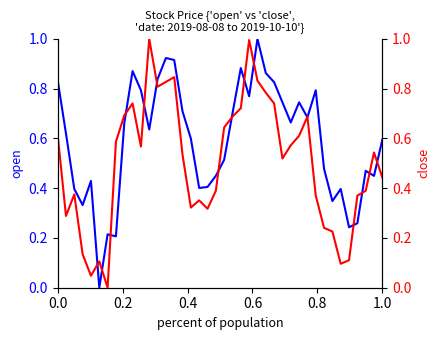

What are all the series names shown in the legend?

open, close